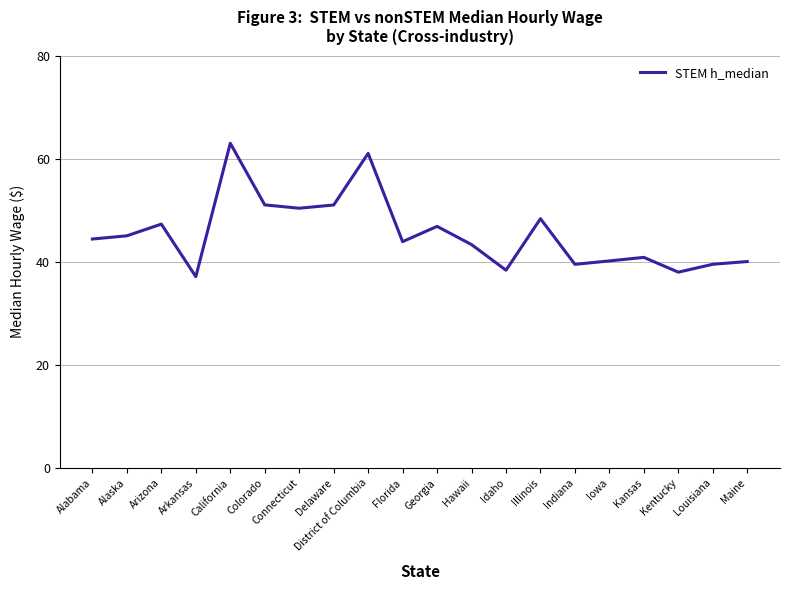

Which category has the highest value across all series?

California